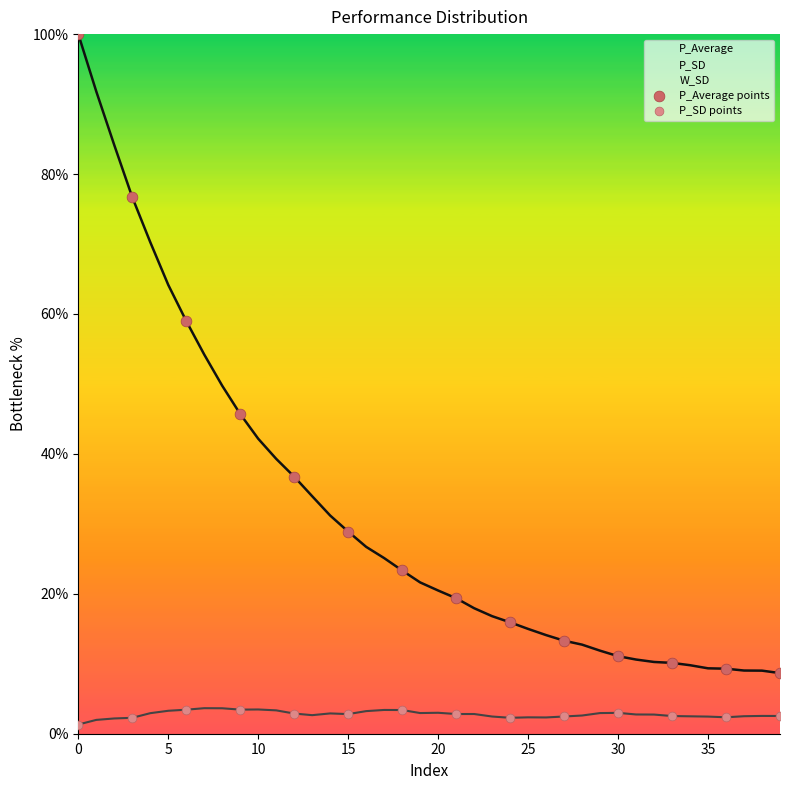

True or false: P_Average and P_SD intersect in this chart.

False